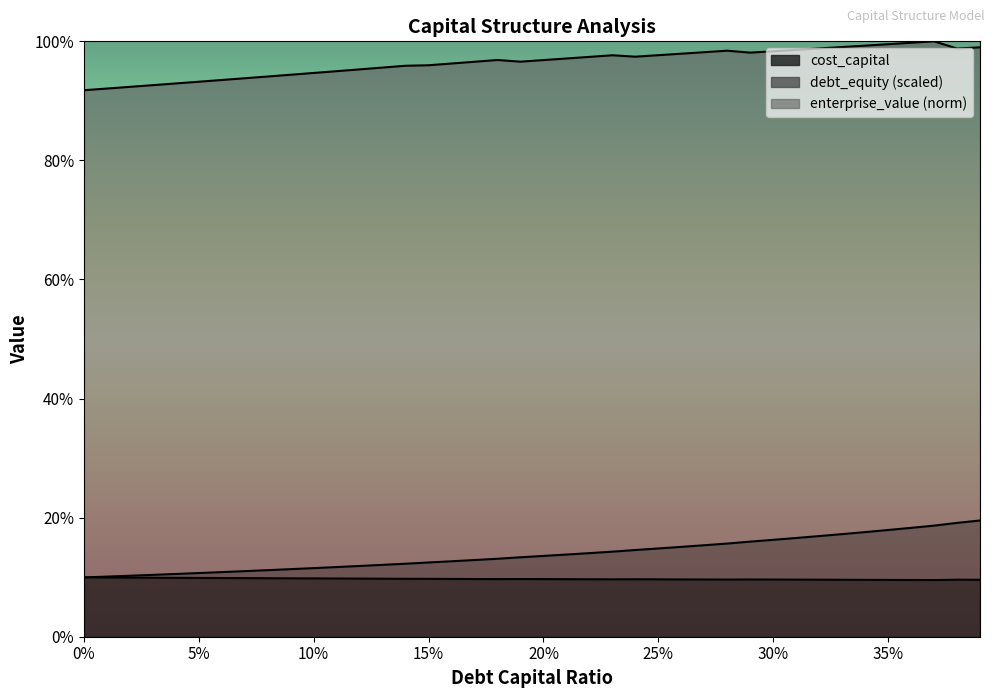

What is the label of the 28th point from the right?

0.12